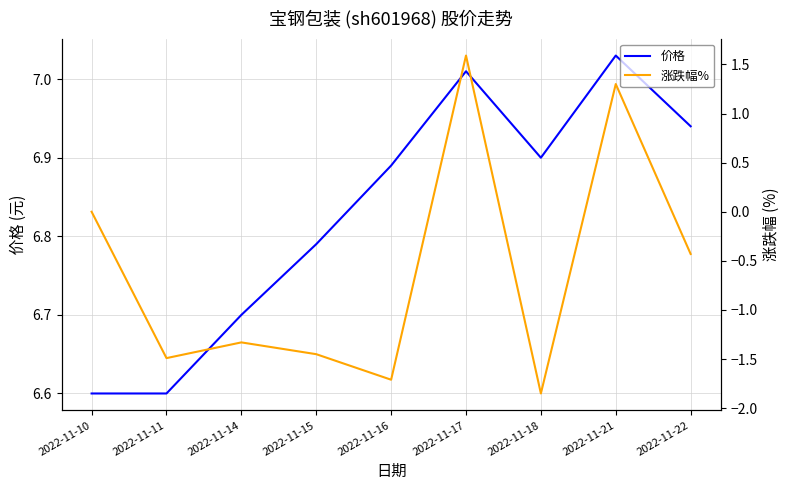

At how many categories does at least one series exceed 3?

9